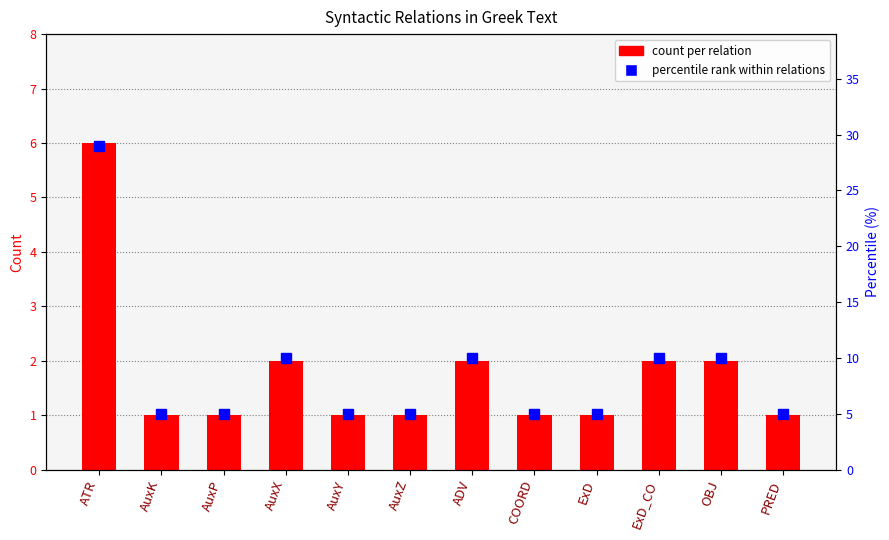

At which category is the sum across all series the highest?

ATR